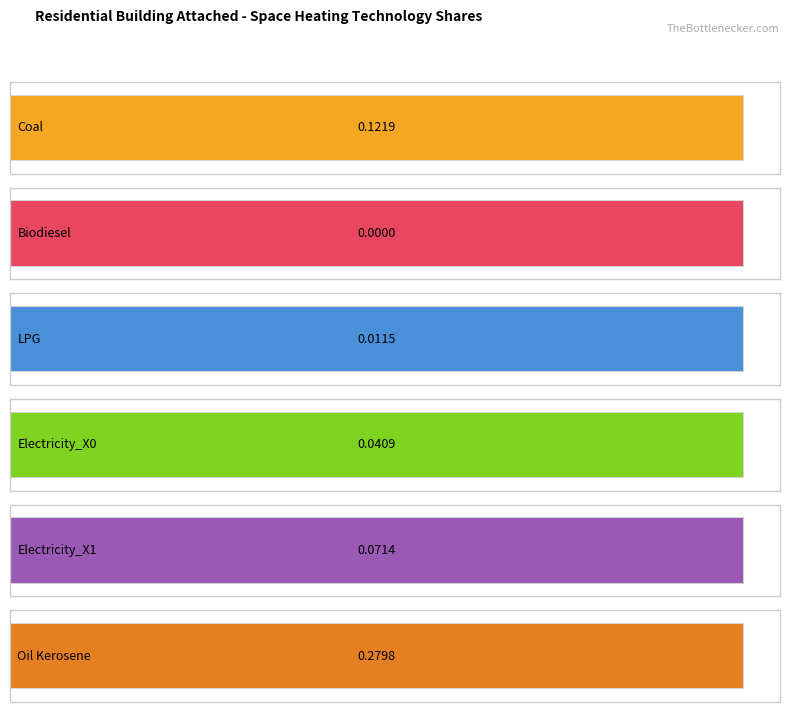

The value of Oil Kerosene at 2018 is 0.3. True or false?

True